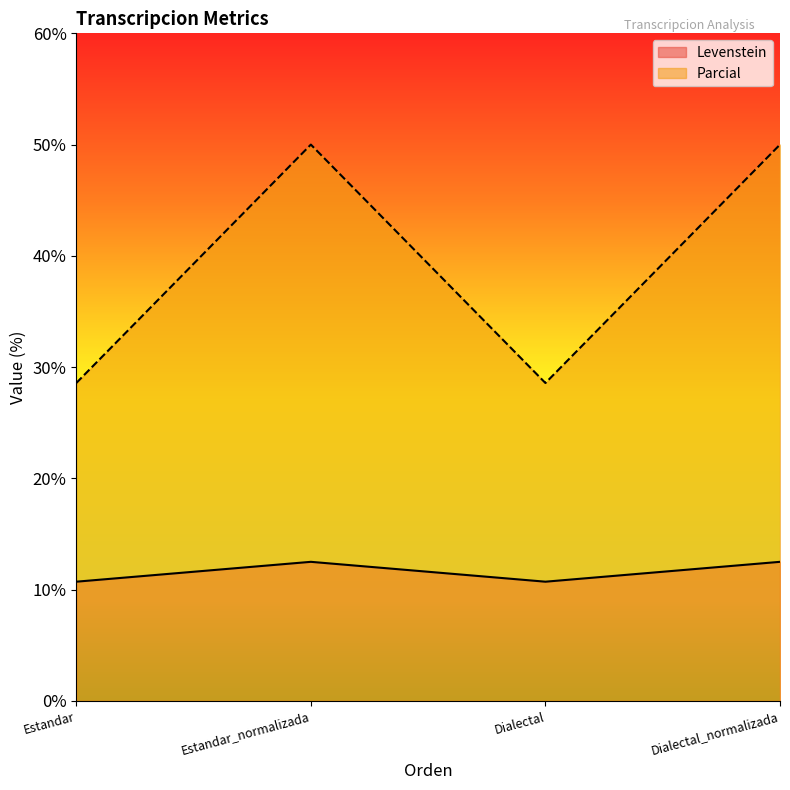

What is the average value of the Levenstein series?

11.6